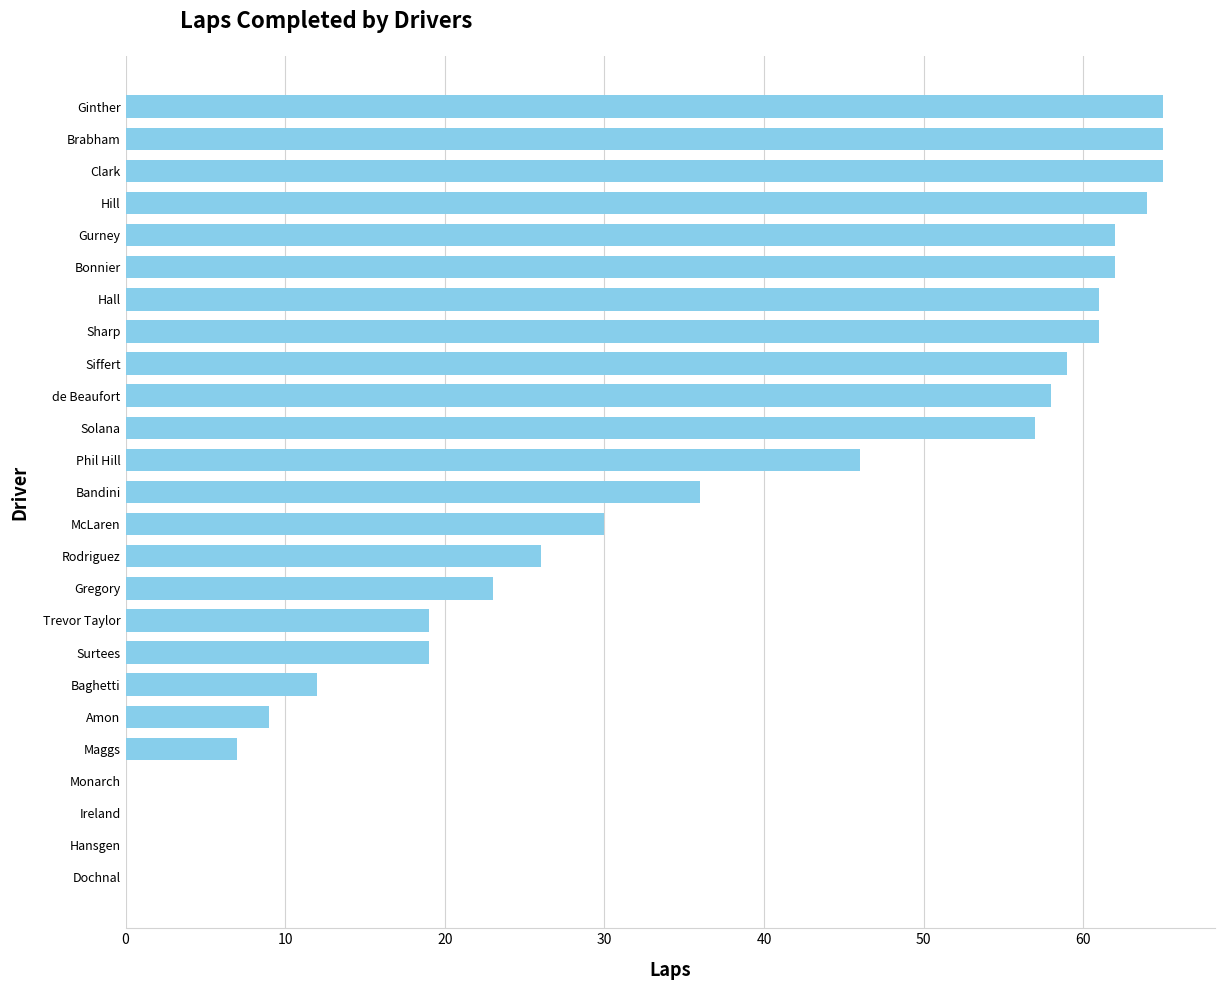

Is it true that the value at Gurney is 62?

True